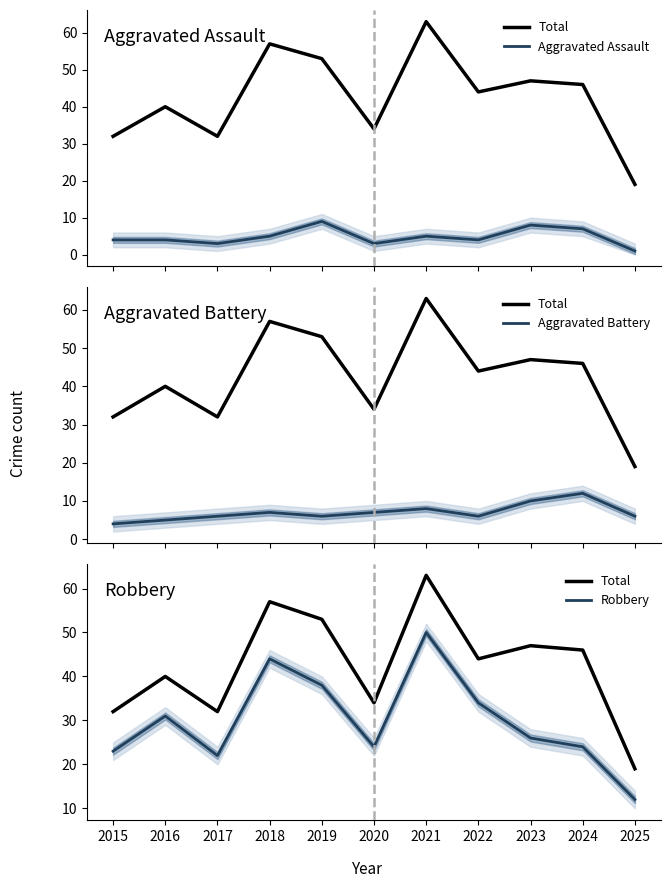

What is the minimum value shown in the chart?

1